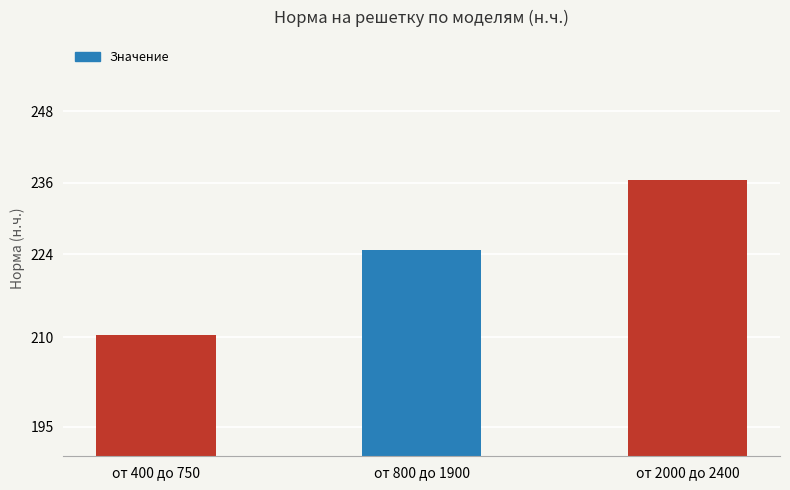

What is the difference between the values at от 800 до 1900 and от 400 до 750?

14.2